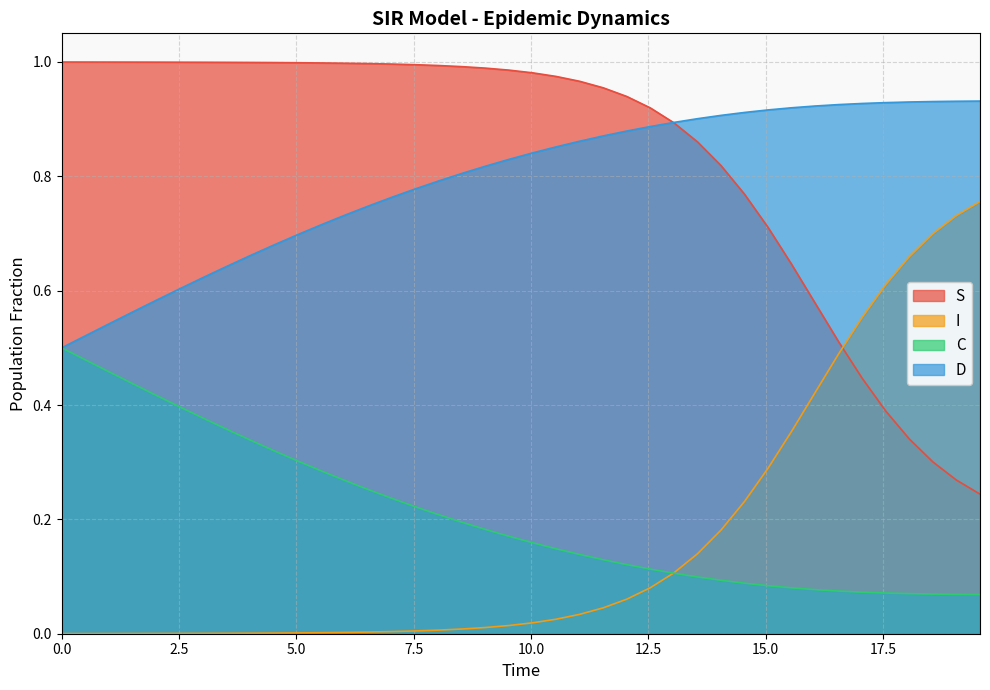

How many intersections are there between D and S?

1